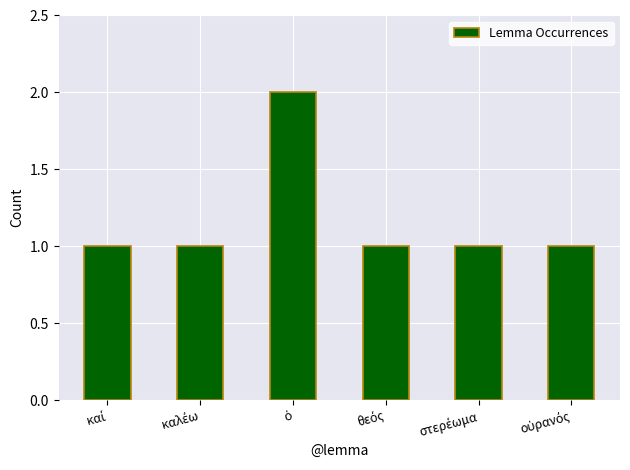

What is the difference between the maximum and minimum values?

1